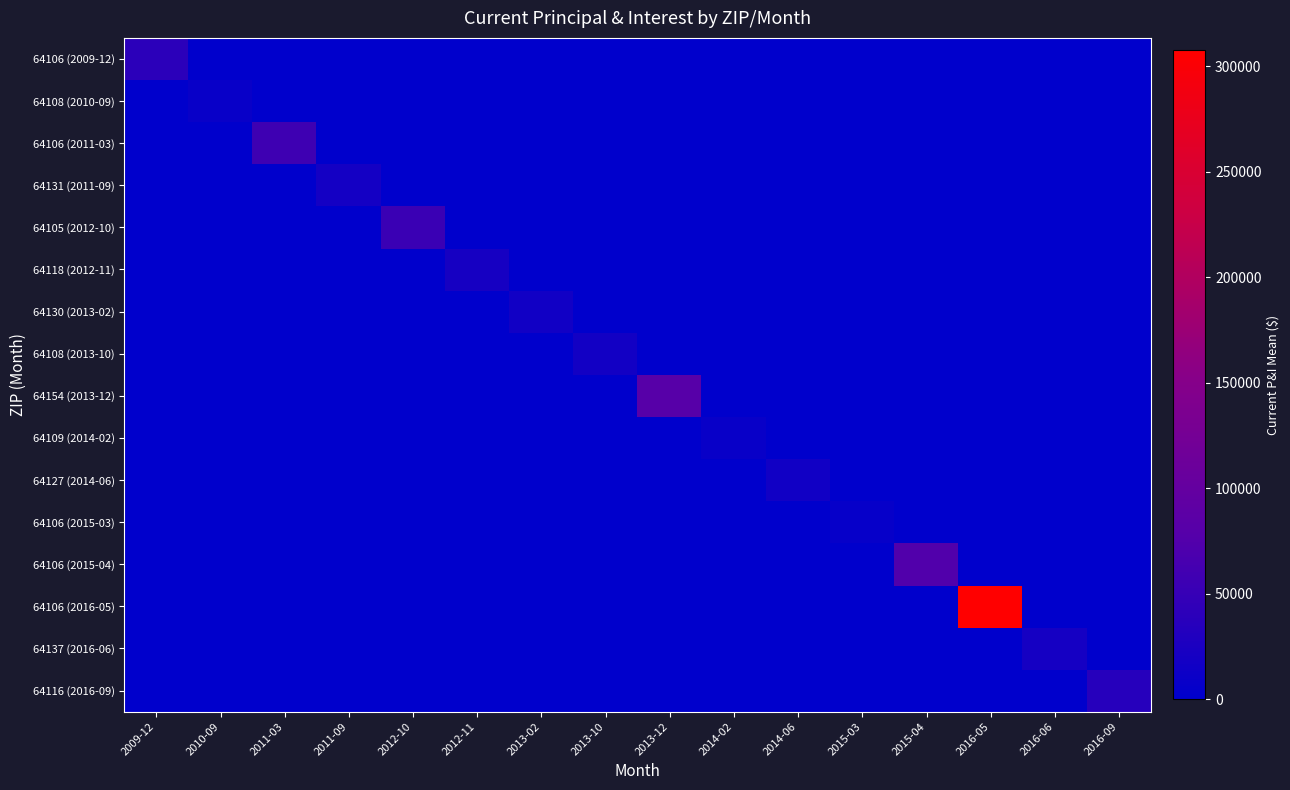

What is the spread (max minus min) of values at 2015-04?

73542.0